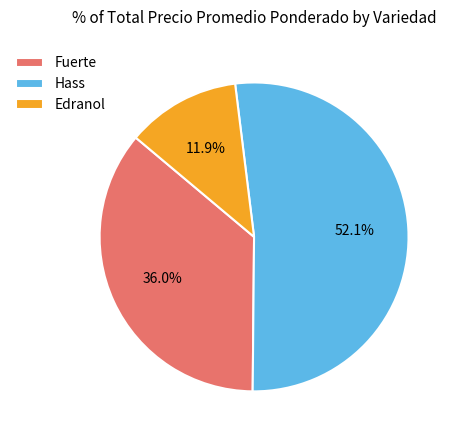

Do Fuerte and Hass together represent more than half of the pie?

Yes